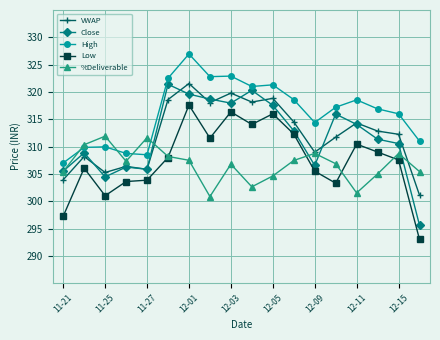

What is the minimum value for High?

307.0